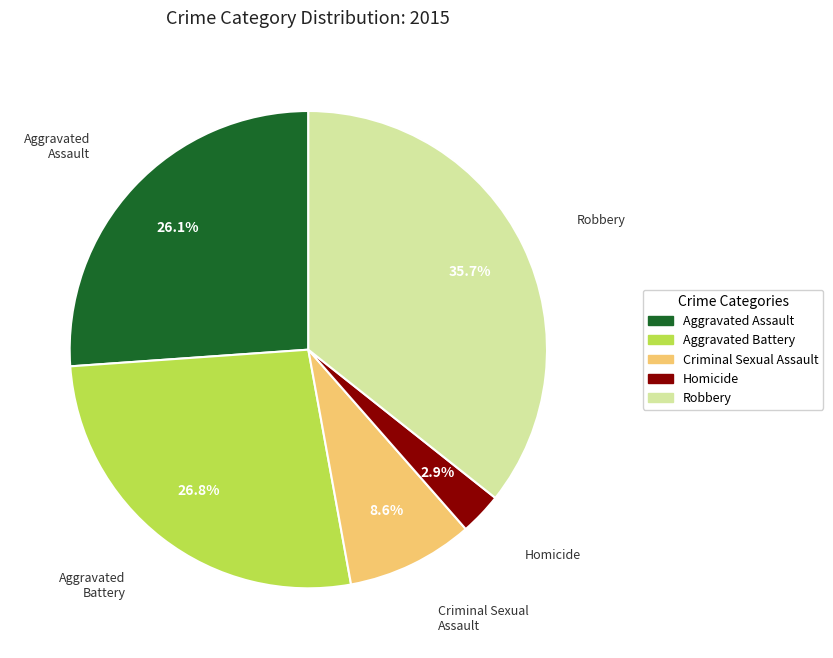

How many slices are in this pie chart?

5